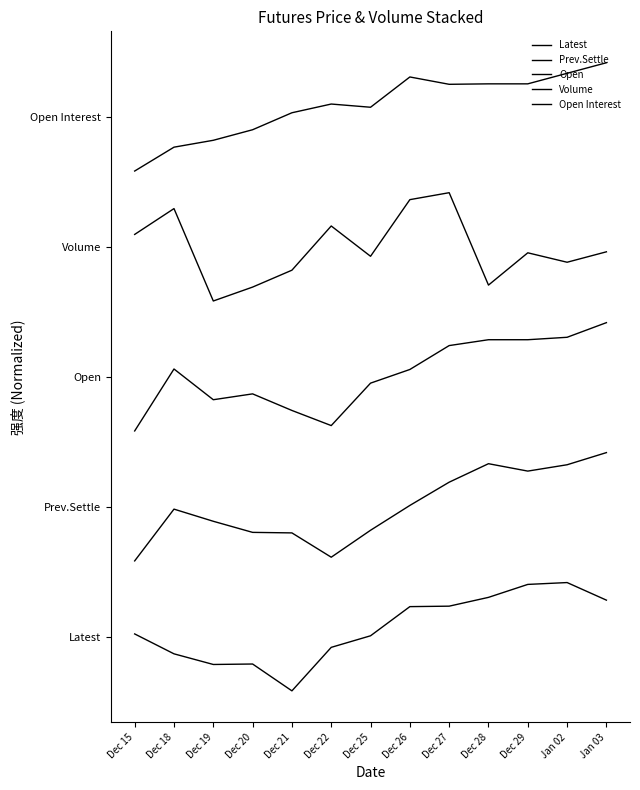

Reading right to left, extract all data points from this chart.

Latest: Jan 03=0.8	Jan 02=1.0	Dec 29=1.0	Dec 28=0.9	Dec 27=0.8	Dec 26=0.8	Dec 25=0.5	Dec 22=0.4	Dec 21=0.0	Dec 20=0.2	Dec 19=0.2	Dec 18=0.3	Dec 15=0.5
Prev.Settle: Jan 03=2.2	Jan 02=2.1	Dec 29=2.0	Dec 28=2.1	Dec 27=1.9	Dec 26=1.7	Dec 25=1.5	Dec 22=1.2	Dec 21=1.5	Dec 20=1.5	Dec 19=1.6	Dec 18=1.7	Dec 15=1.2
Open: Jan 03=3.4	Jan 02=3.3	Dec 29=3.2	Dec 28=3.2	Dec 27=3.2	Dec 26=3.0	Dec 25=2.8	Dec 22=2.4	Dec 21=2.6	Dec 20=2.7	Dec 19=2.7	Dec 18=3.0	Dec 15=2.4
Volume: Jan 03=4.1	Jan 02=4.0	Dec 29=4.0	Dec 28=3.7	Dec 27=4.6	Dec 26=4.5	Dec 25=4.0	Dec 22=4.3	Dec 21=3.9	Dec 20=3.7	Dec 19=3.6	Dec 18=4.5	Dec 15=4.2
Open Interest: Jan 03=5.8	Jan 02=5.7	Dec 29=5.6	Dec 28=5.6	Dec 27=5.6	Dec 26=5.7	Dec 25=5.4	Dec 22=5.4	Dec 21=5.3	Dec 20=5.2	Dec 19=5.1	Dec 18=5.0	Dec 15=4.8